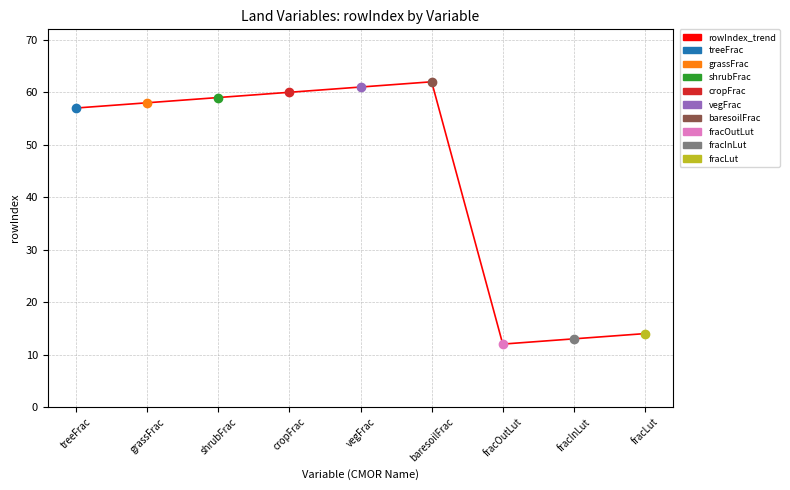

Is this an area chart (filled region under the line)?

No